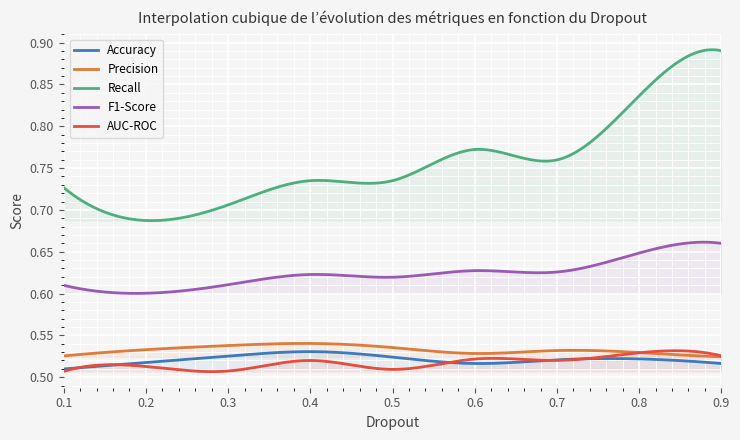

At which label is F1-Score closest to 0?

0.2